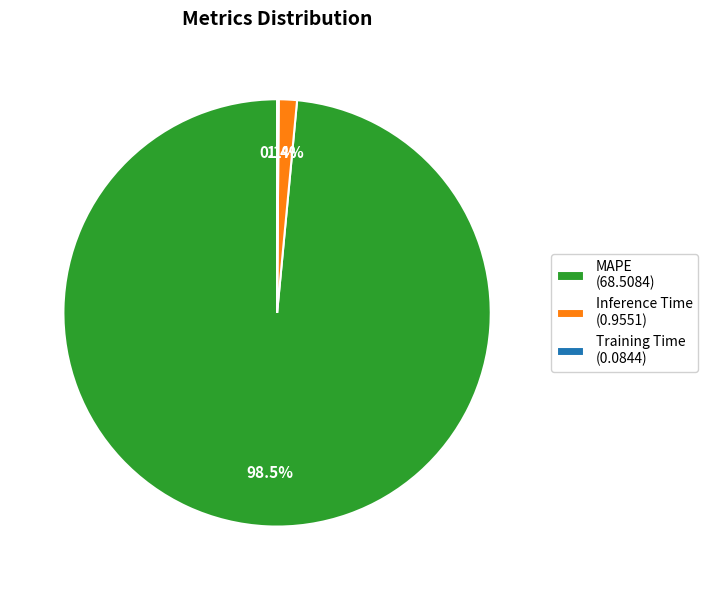

Is there any slice that represents more than half of the pie?

Yes